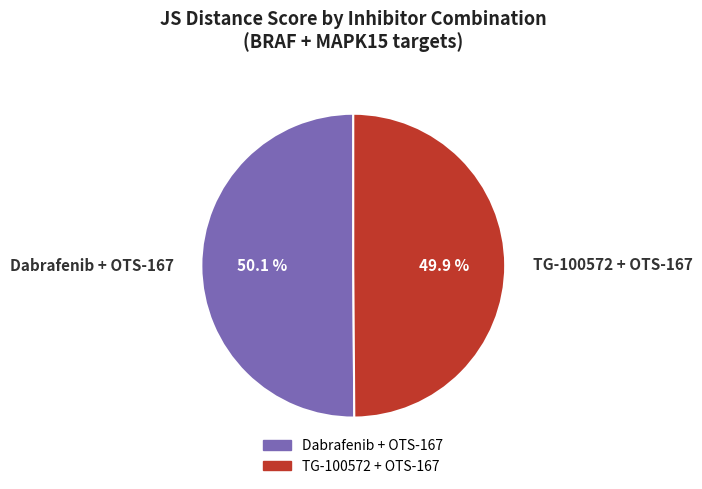

The Dabrafenib + OTS-167 slice represents 44% of the pie. True or false?

False